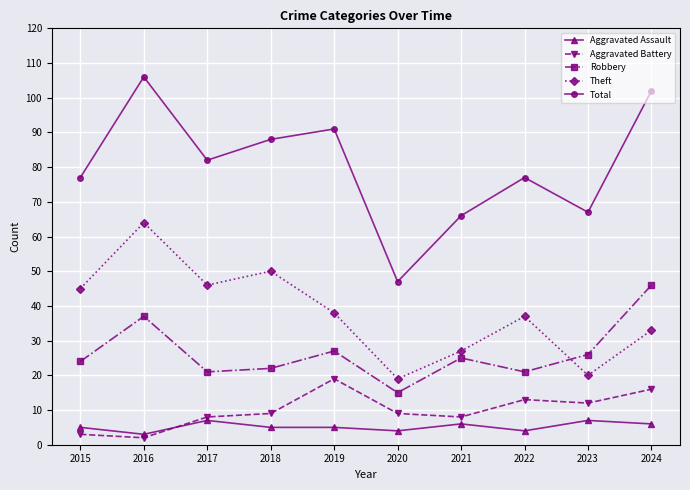

True or false: Theft has a value of 37 at 2022.

True